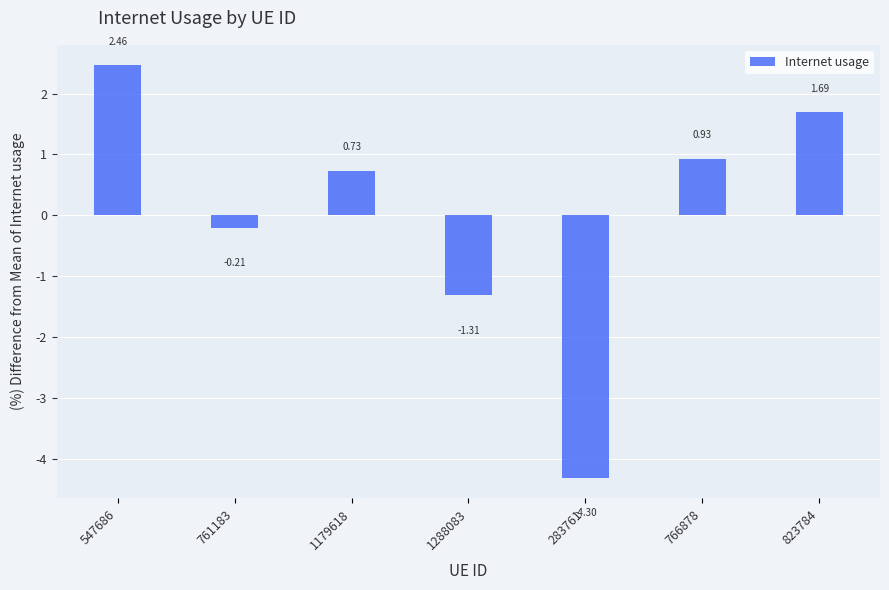

List the labels in order of value, largest first.

547686, 823784, 766878, 1179618, 761183, 1288083, 283761